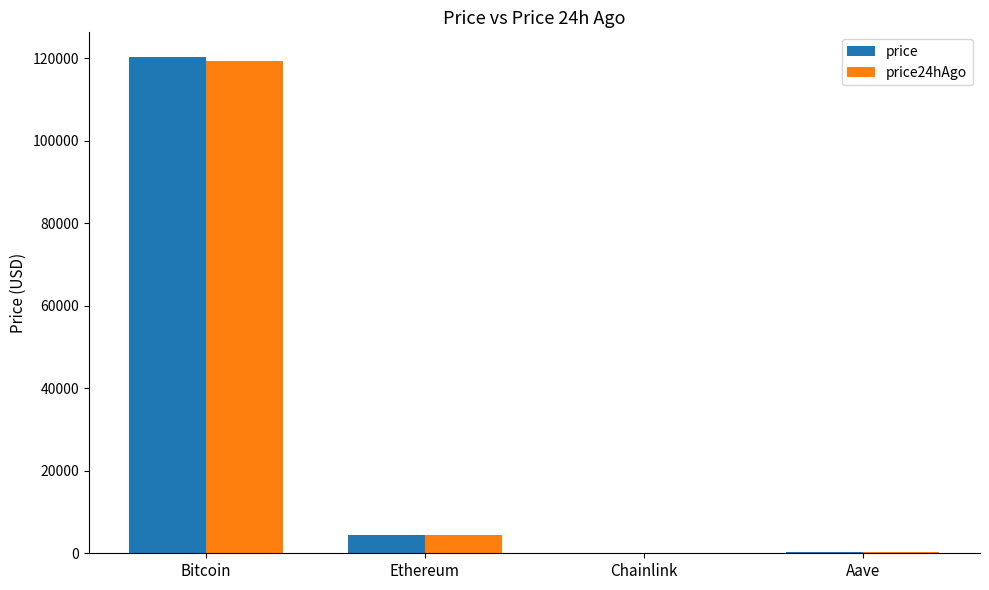

How many groups of bars are there?

4